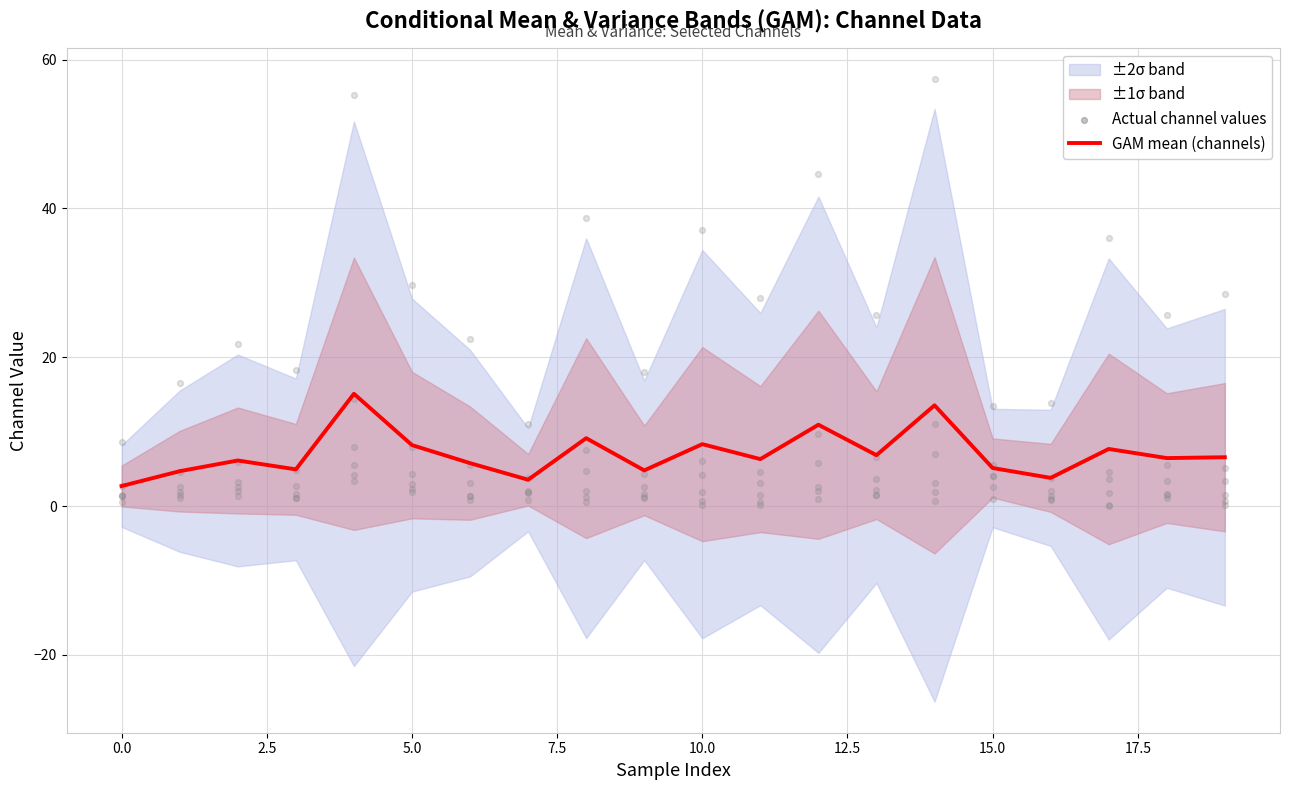

Is it true that GAM mean (channels) equals 2.7 at 0.0?

True